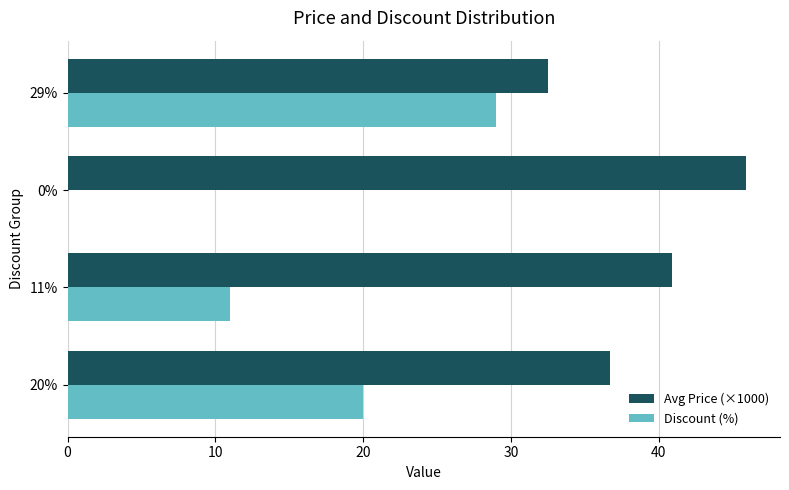

At which label is Discount (%) closest to 14?

11%